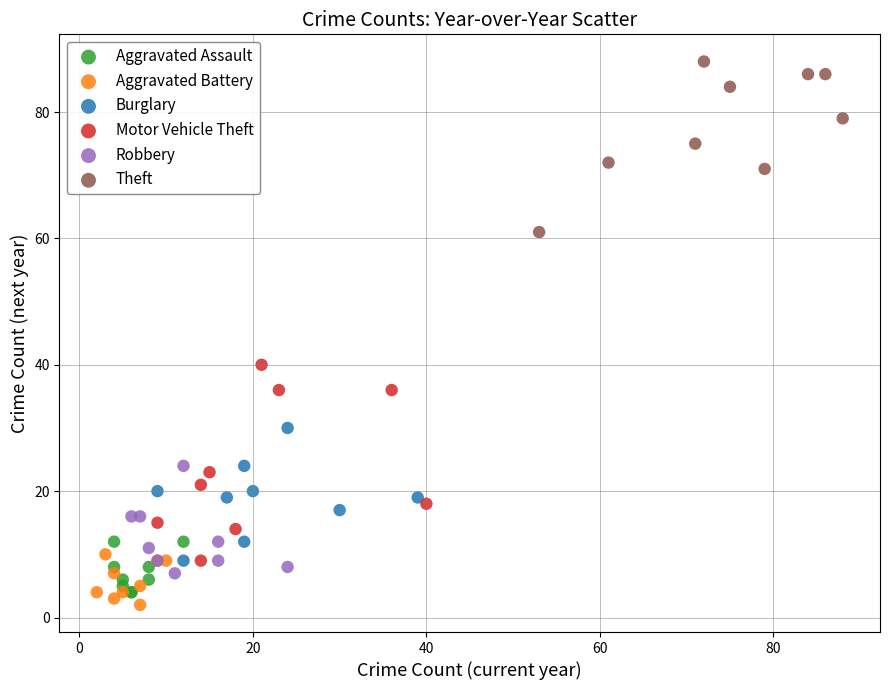

Which series reaches the maximum Y coordinate?

Theft